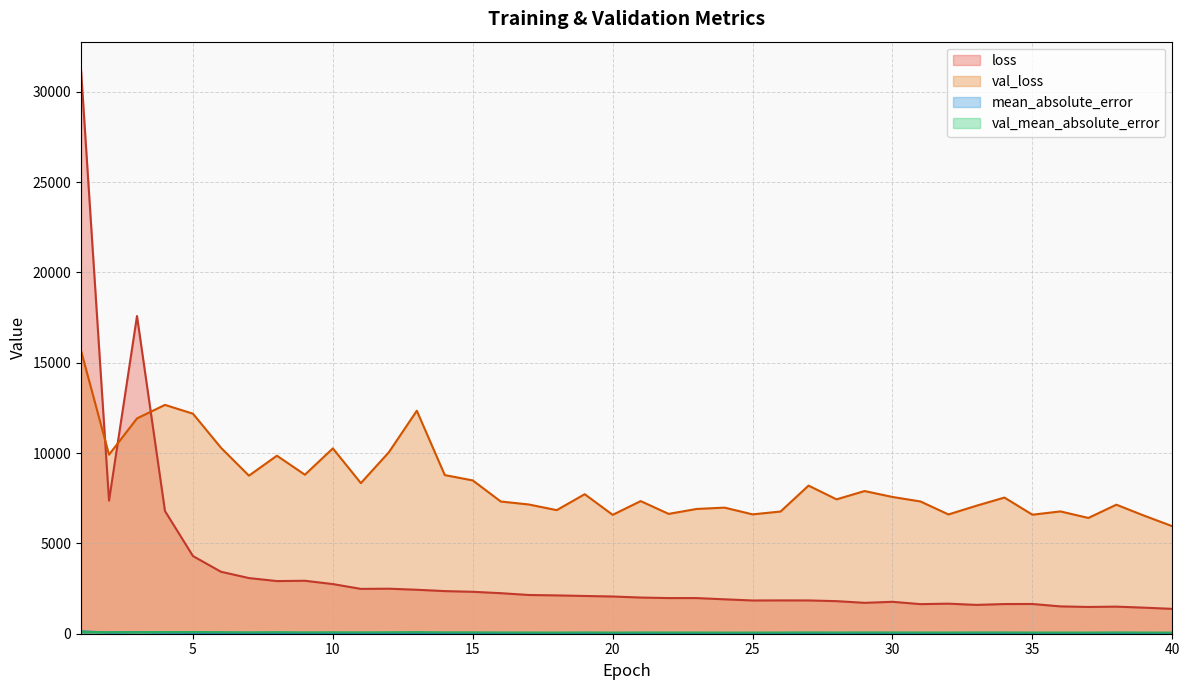

Does the chart display data point markers on the line(s)?

No